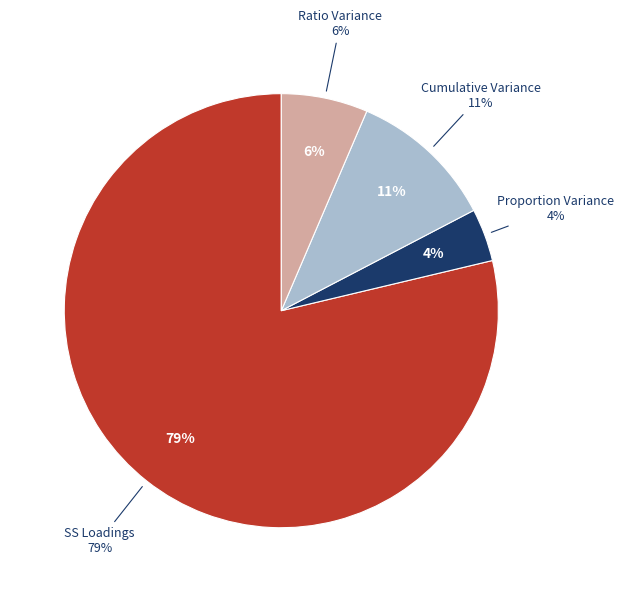

To the nearest percent, what is the difference between the largest and smallest slice percentages?

75%